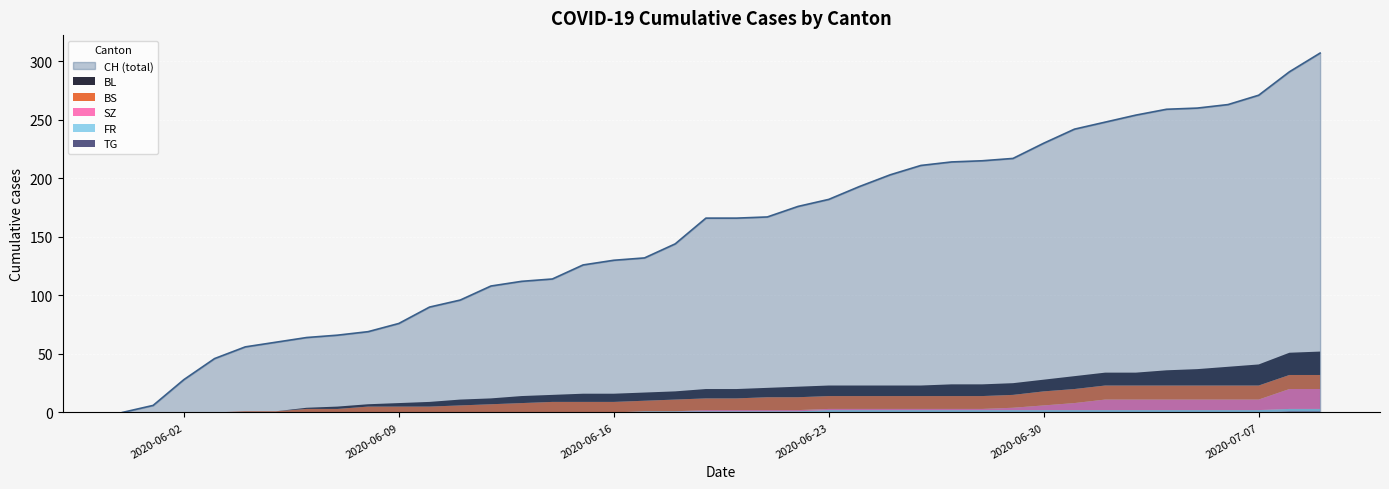

How many series are shown in this chart?

6